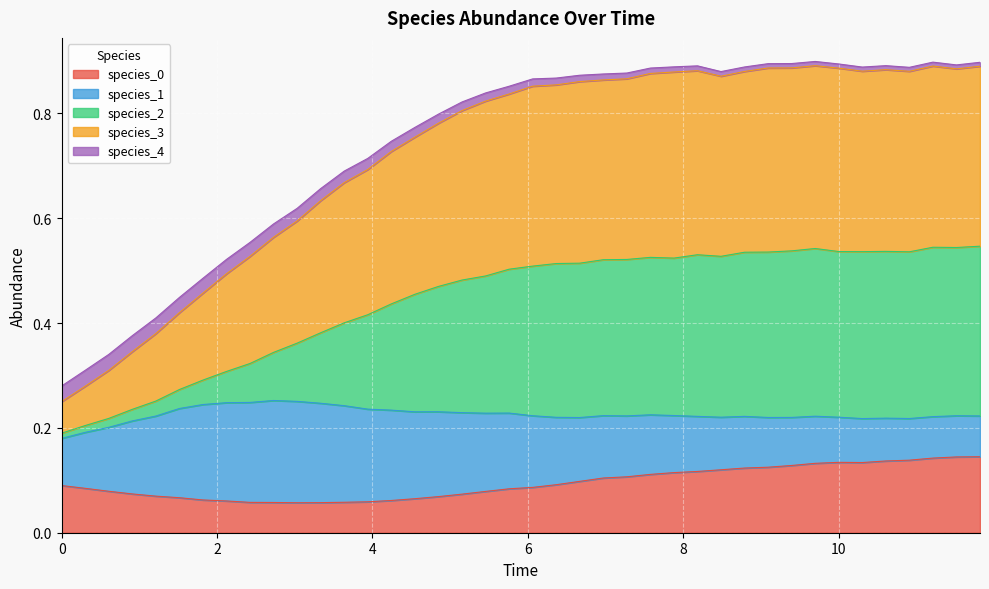

At how many categories does at least one series exceed 0?

40